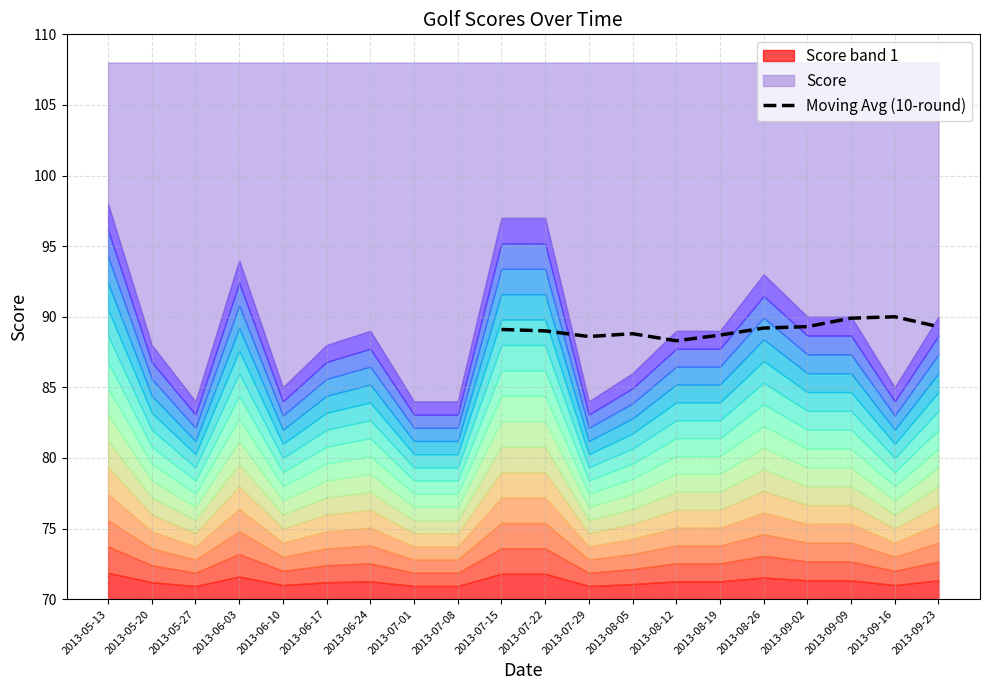

Is it true that Moving Avg (10-round) equals 136.7 at 2013-09-23?

False